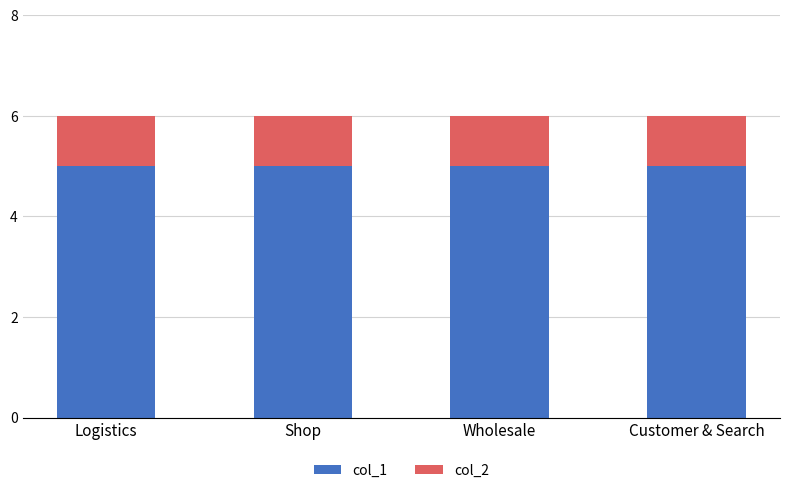

What is the total value across all series at Logistics?

6